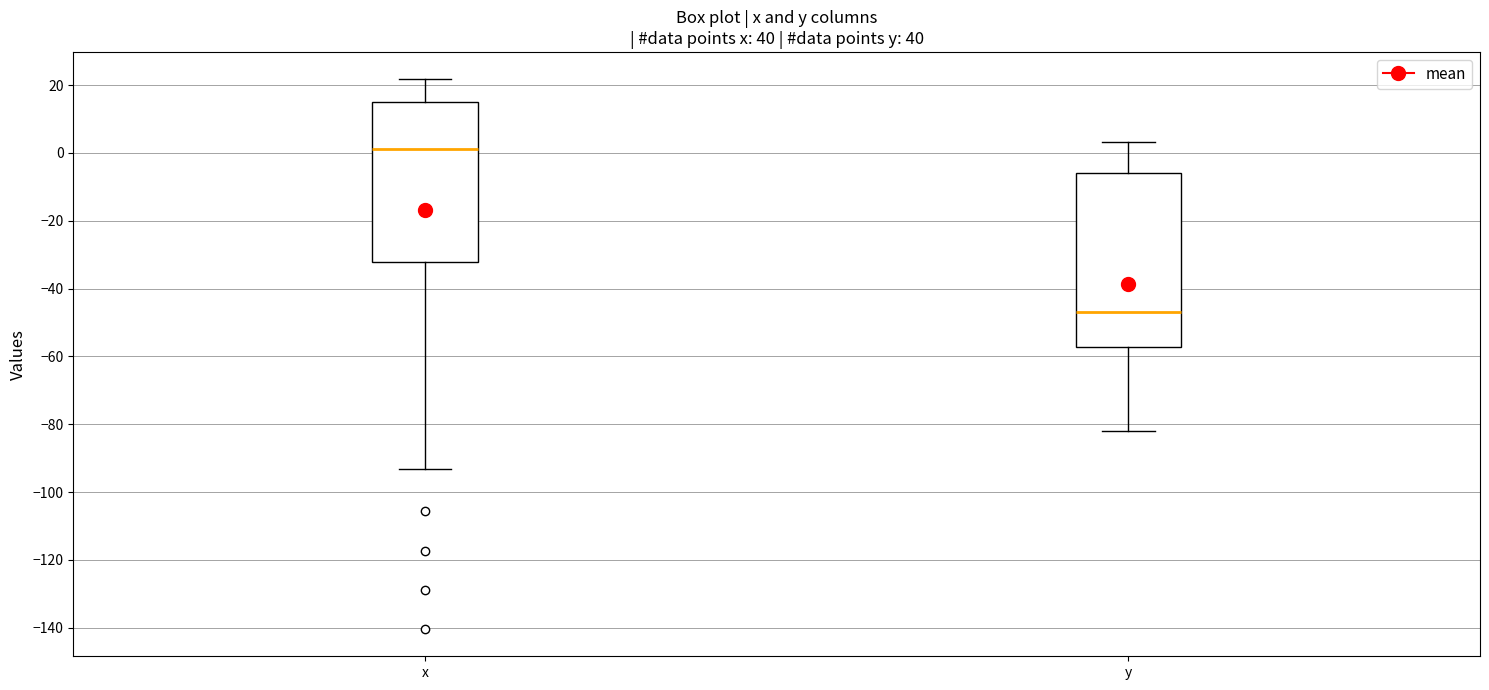

Where is the upper edge of the box for x on the y-axis? The values are not printed on the chart, so give them approximately, as read against the axis.

16